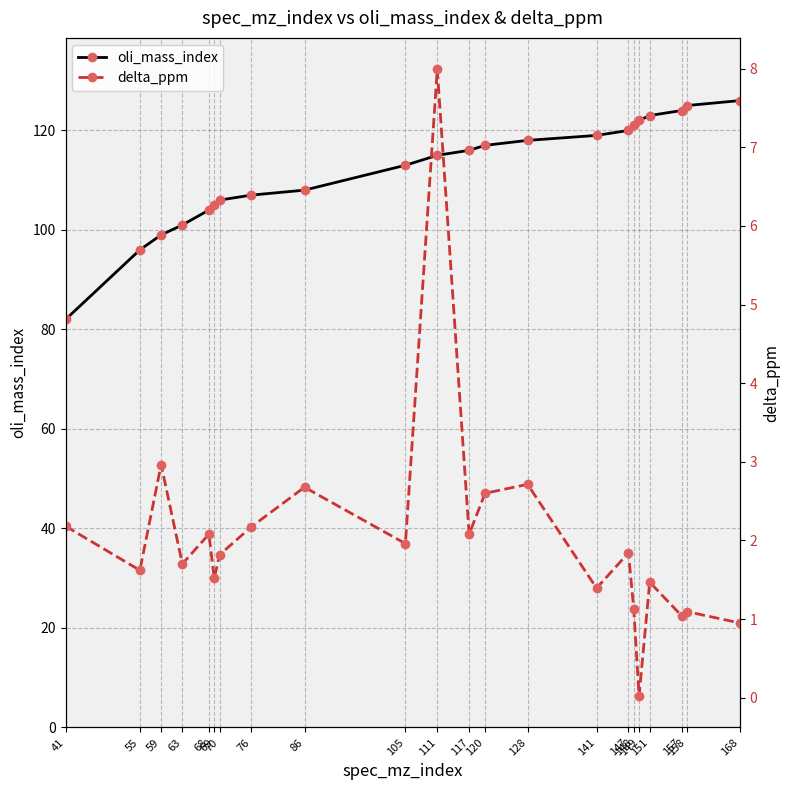

How many data points in delta_ppm are above 1?

20